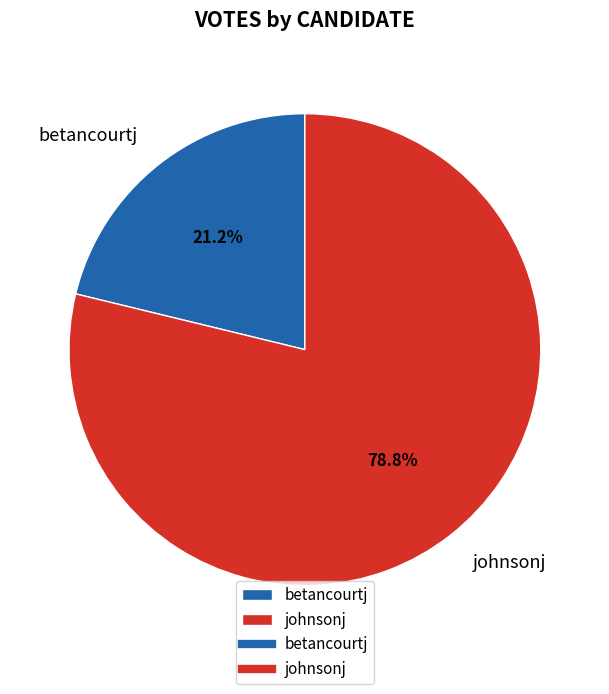

How much of the chart is everything except johnsonj?

21.2%